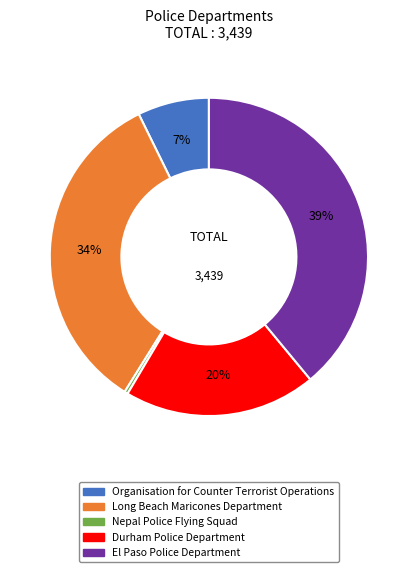

How many slices are in this pie chart?

5